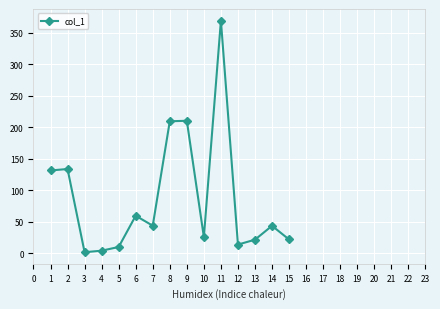

What is the difference between the maximum and minimum values?

367.8